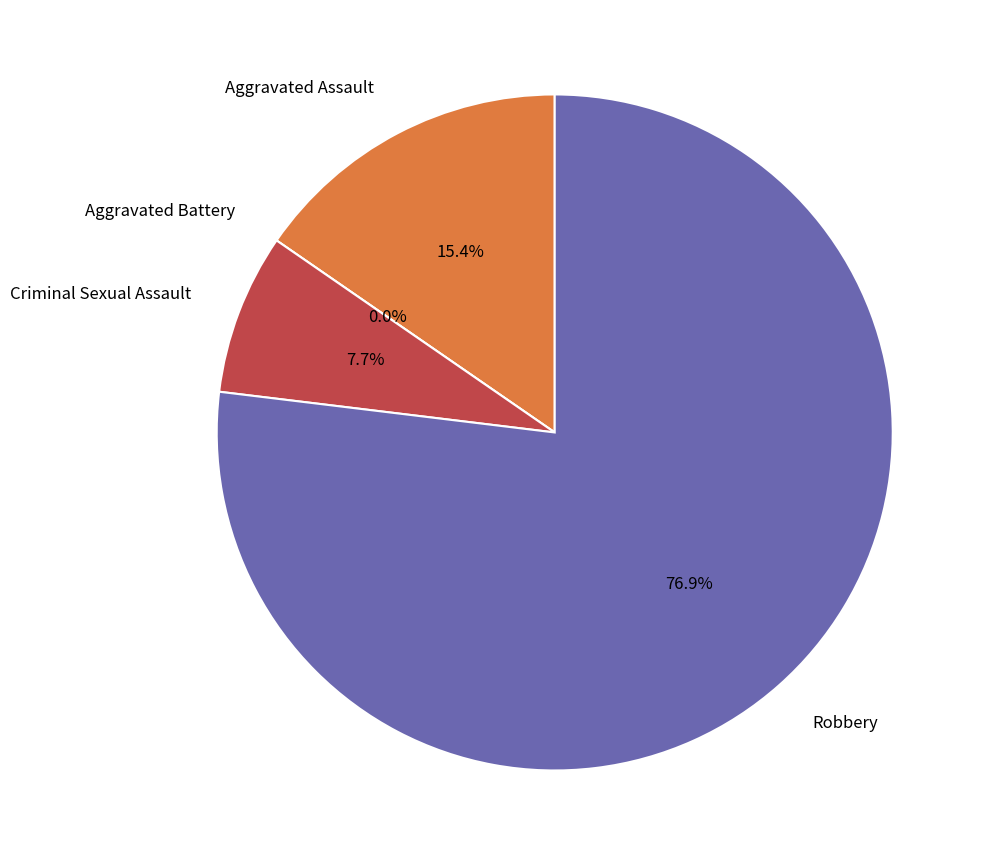

Approximately how many times larger is the value at Aggravated Assault compared to Robbery?

0.2